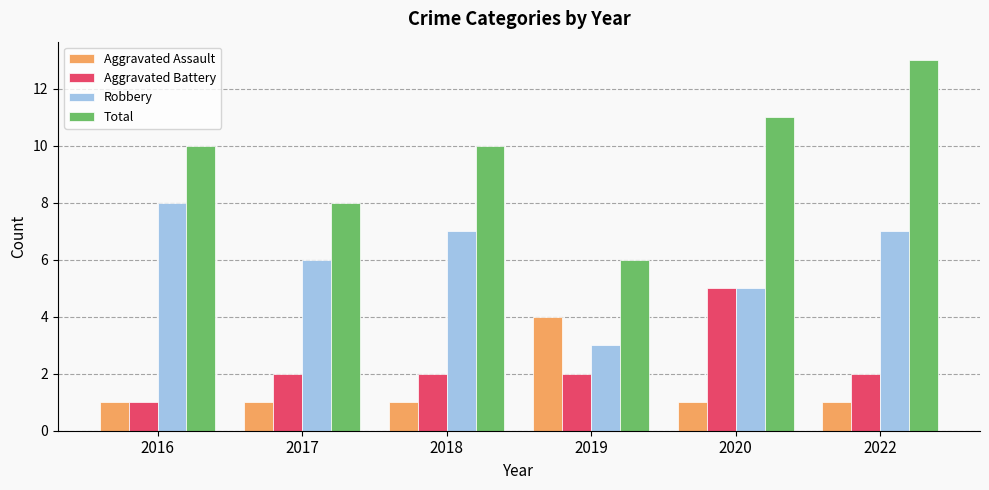

What is the maximum value shown in the chart?

13